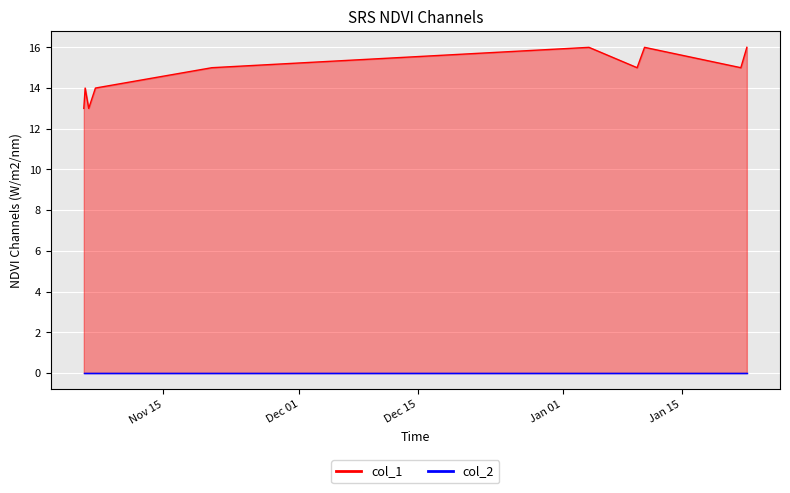

True or false: col_2_line has more than 2 interior local peaks.

False